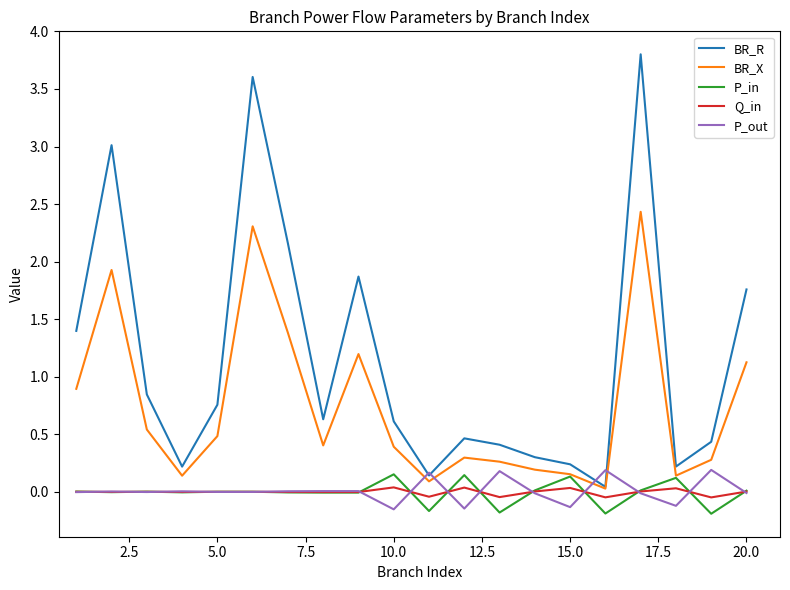

Which series has the widest spread of values?

BR_R